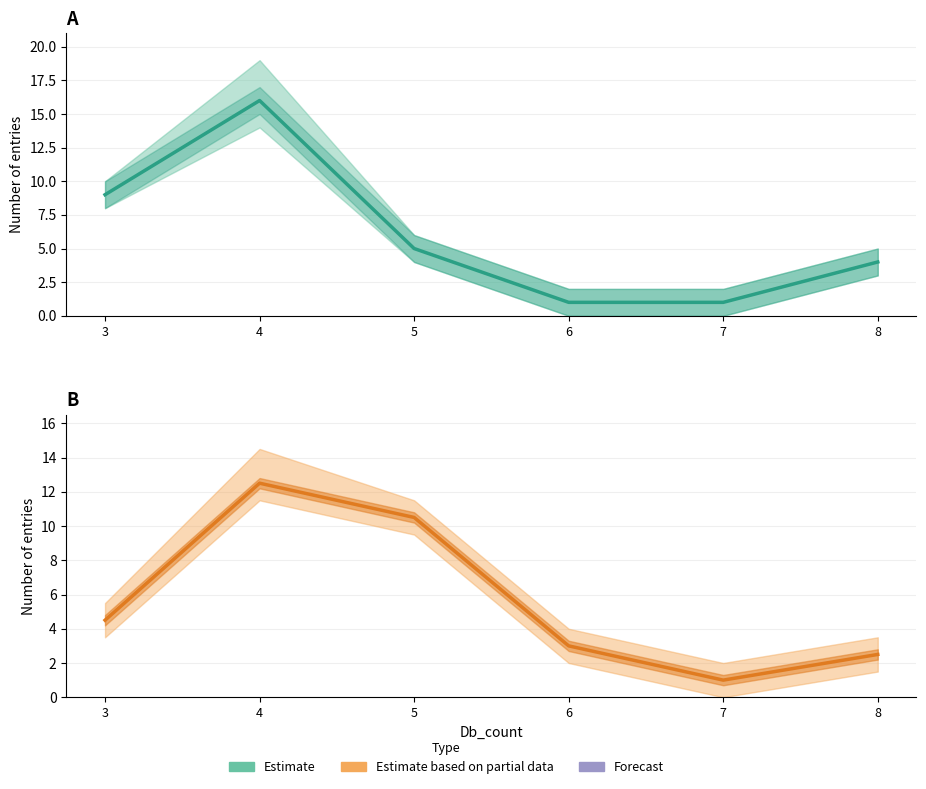

Which label corresponds to the smallest value in the chart?

6